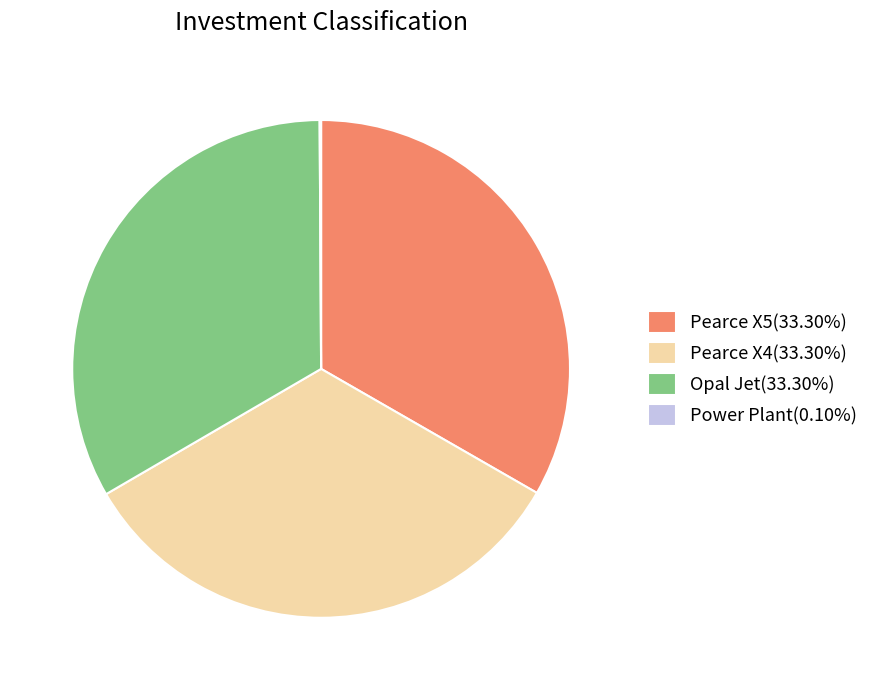

Does any single category account for the majority?

No